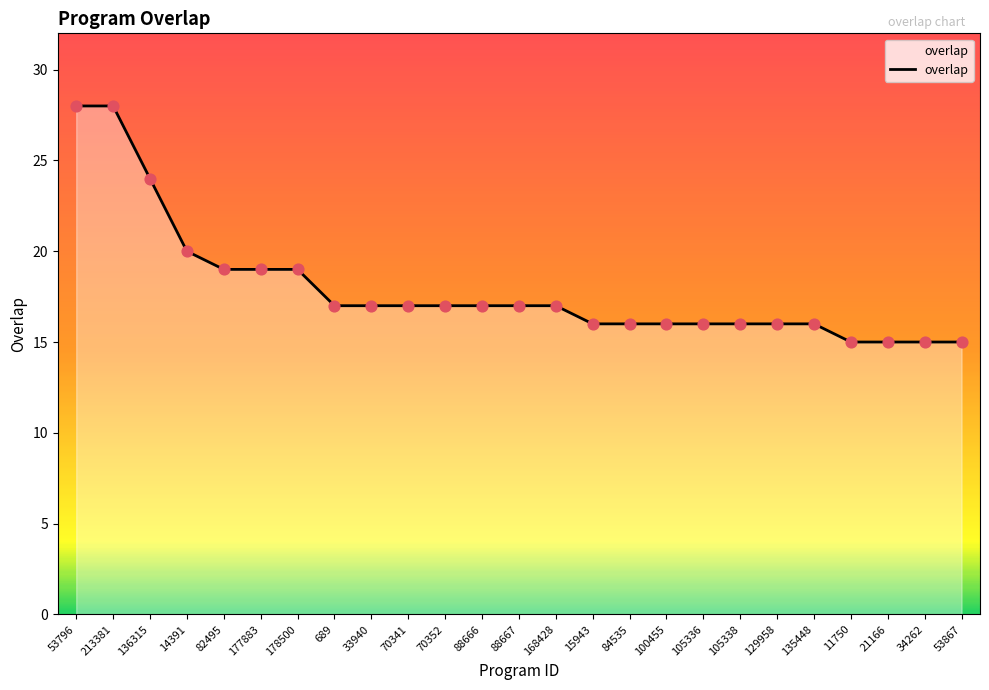

Approximately how many times larger is the value at 84535 compared to 135448?

1.0